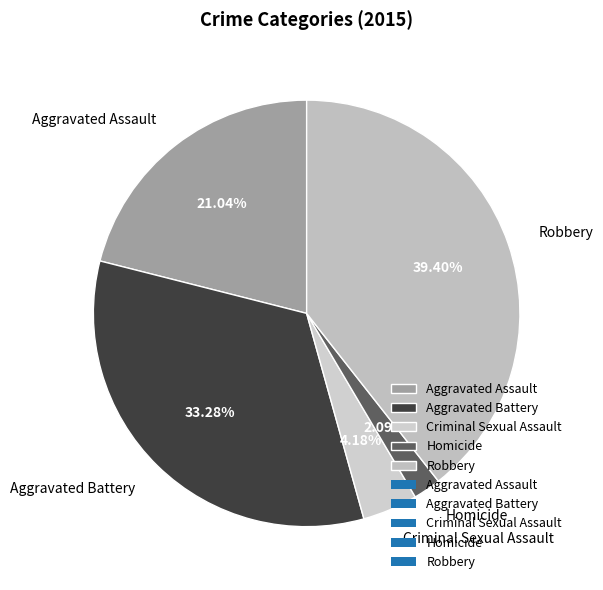

Is it true that Aggravated Assault is 33% of the pie?

False